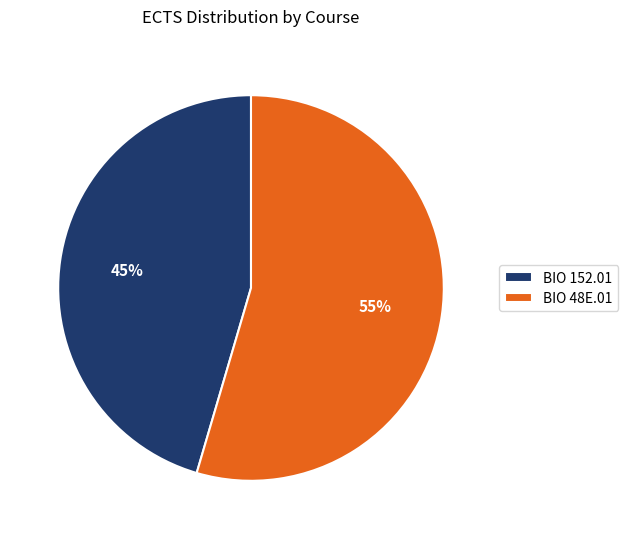

Which category has the biggest portion of the pie?

BIO 48E.01